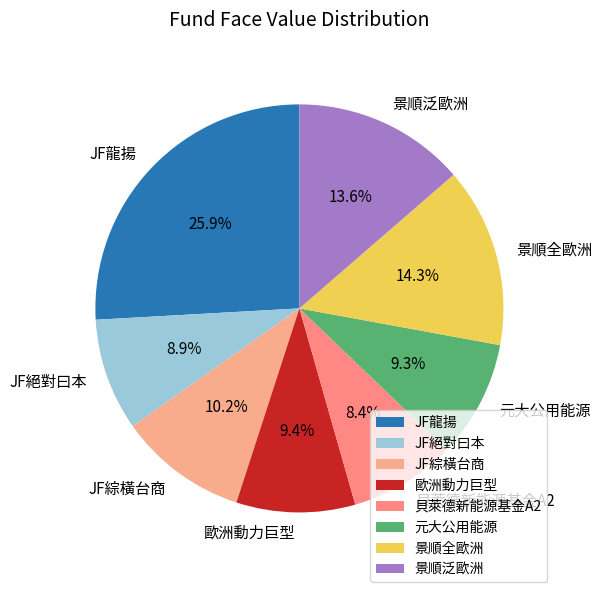

How many segments does this pie chart have?

8